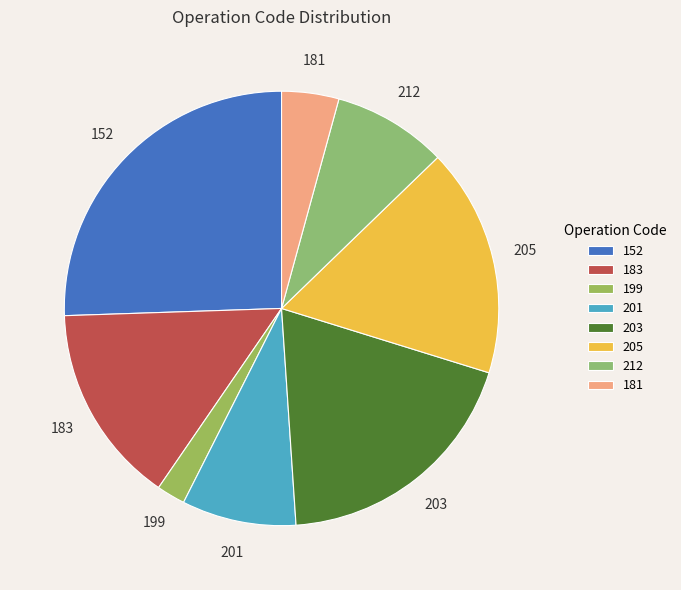

What is the largest slice in the pie chart?

152